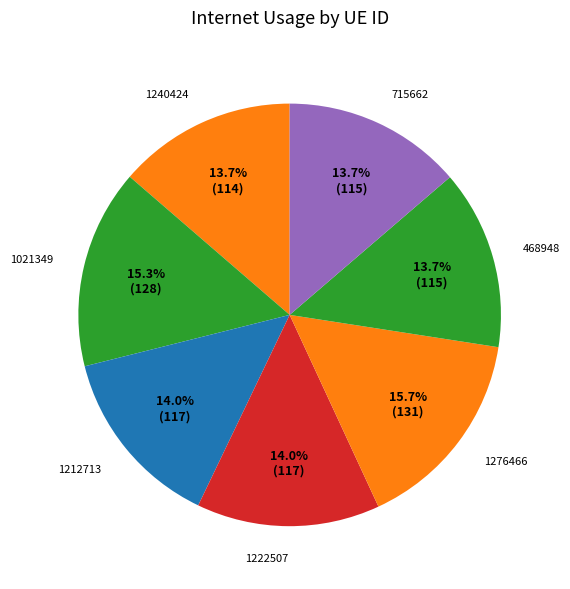

Is 715662 the majority of the pie?

No